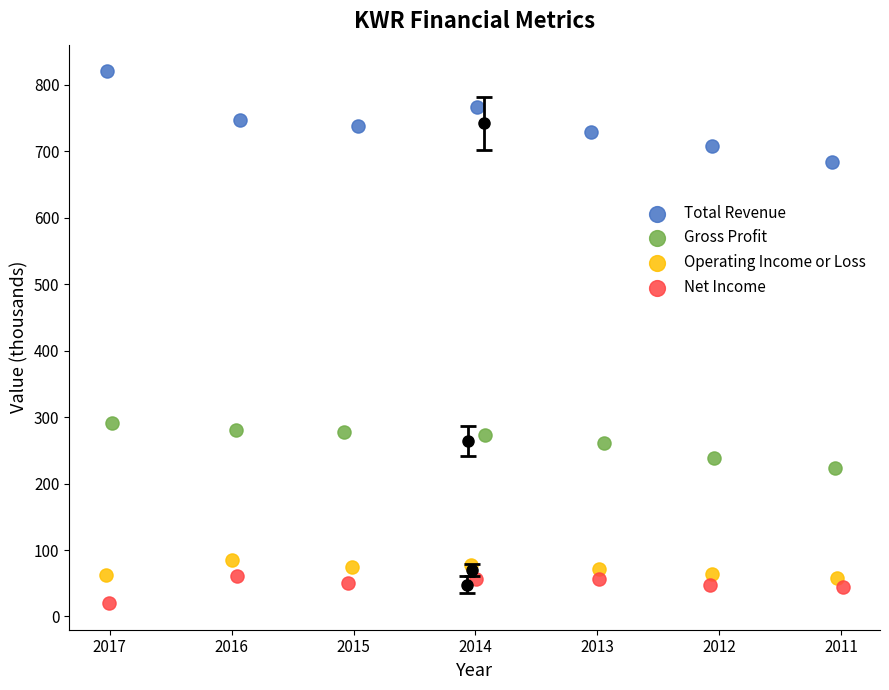

Which series has the largest Y range (max minus min)?

Total Revenue